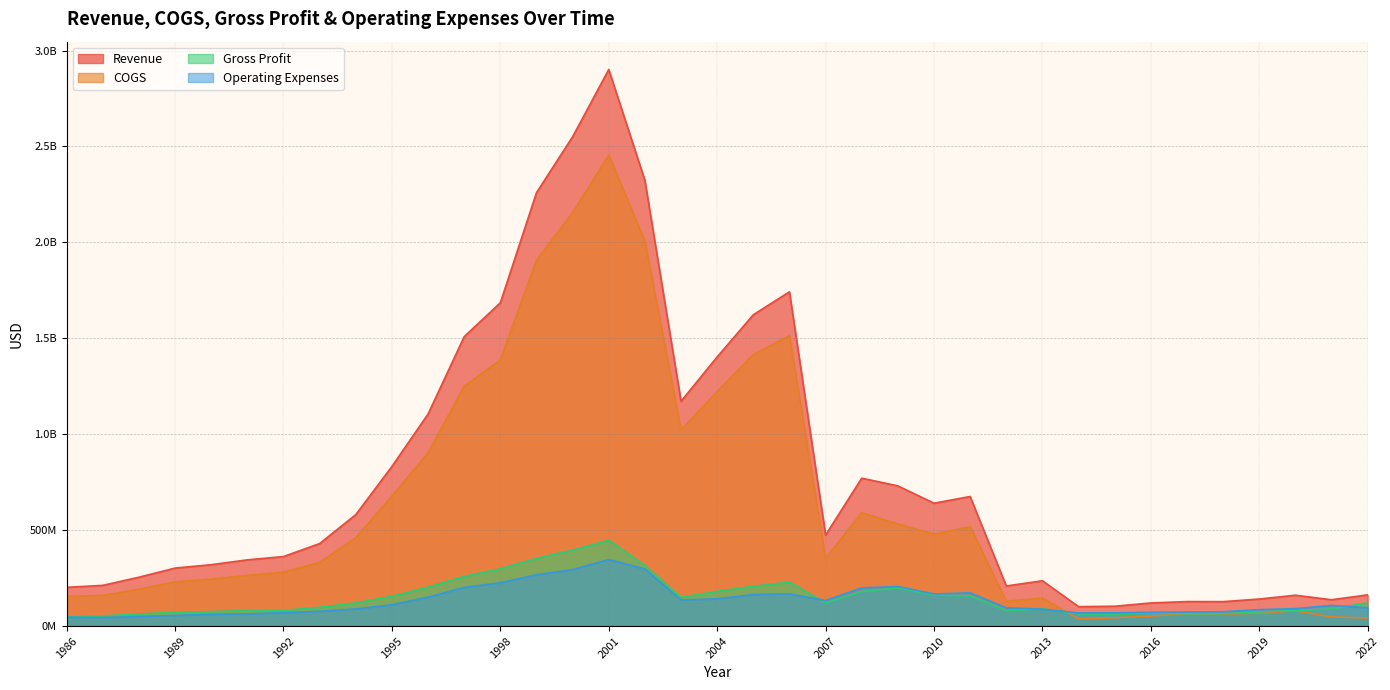

At how many categories does at least one series exceed 2137036128?

4